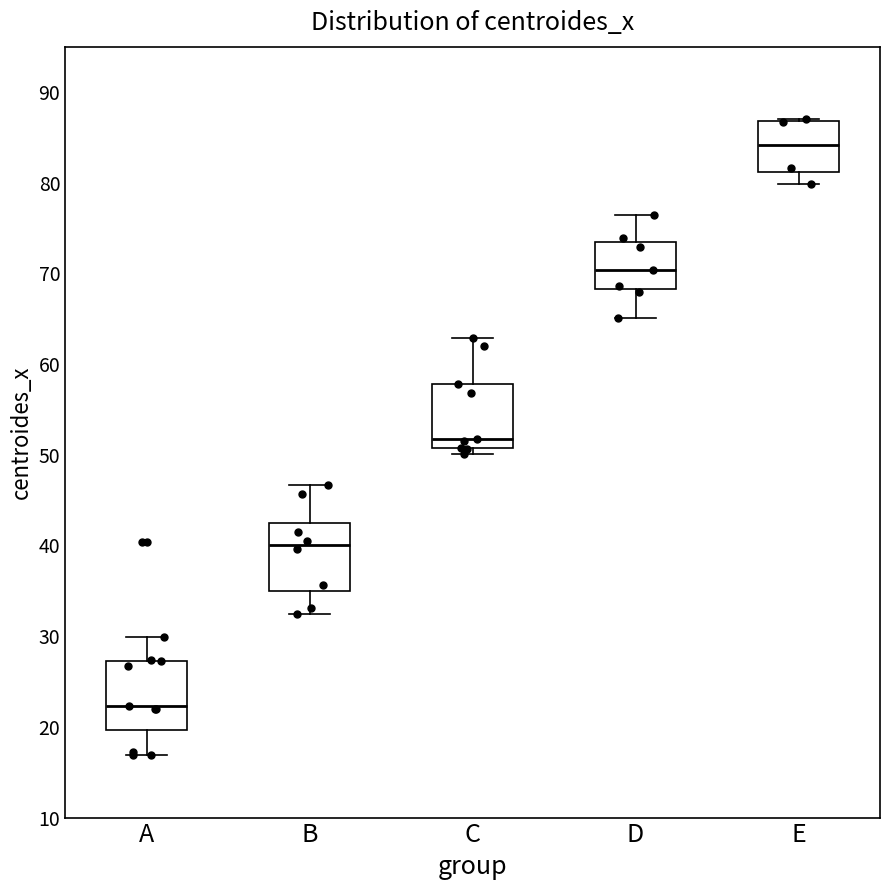

Reading left to right, transcribe this box plot: for each box, give where its median line is, the range the box spans, and where its two whiskers end, as read against the y-axis. The values are not printed on the chart, so give them approximately, as read against the axis.

A: median 22, box 20 to 27, whiskers 17 to 30
B: median 40, box 35 to 42, whiskers 32 to 47
C: median 52, box 51 to 58, whiskers 50 to 63
D: median 70, box 68 to 73, whiskers 65 to 76
E: median 84, box 81 to 87, whiskers 80 to 87